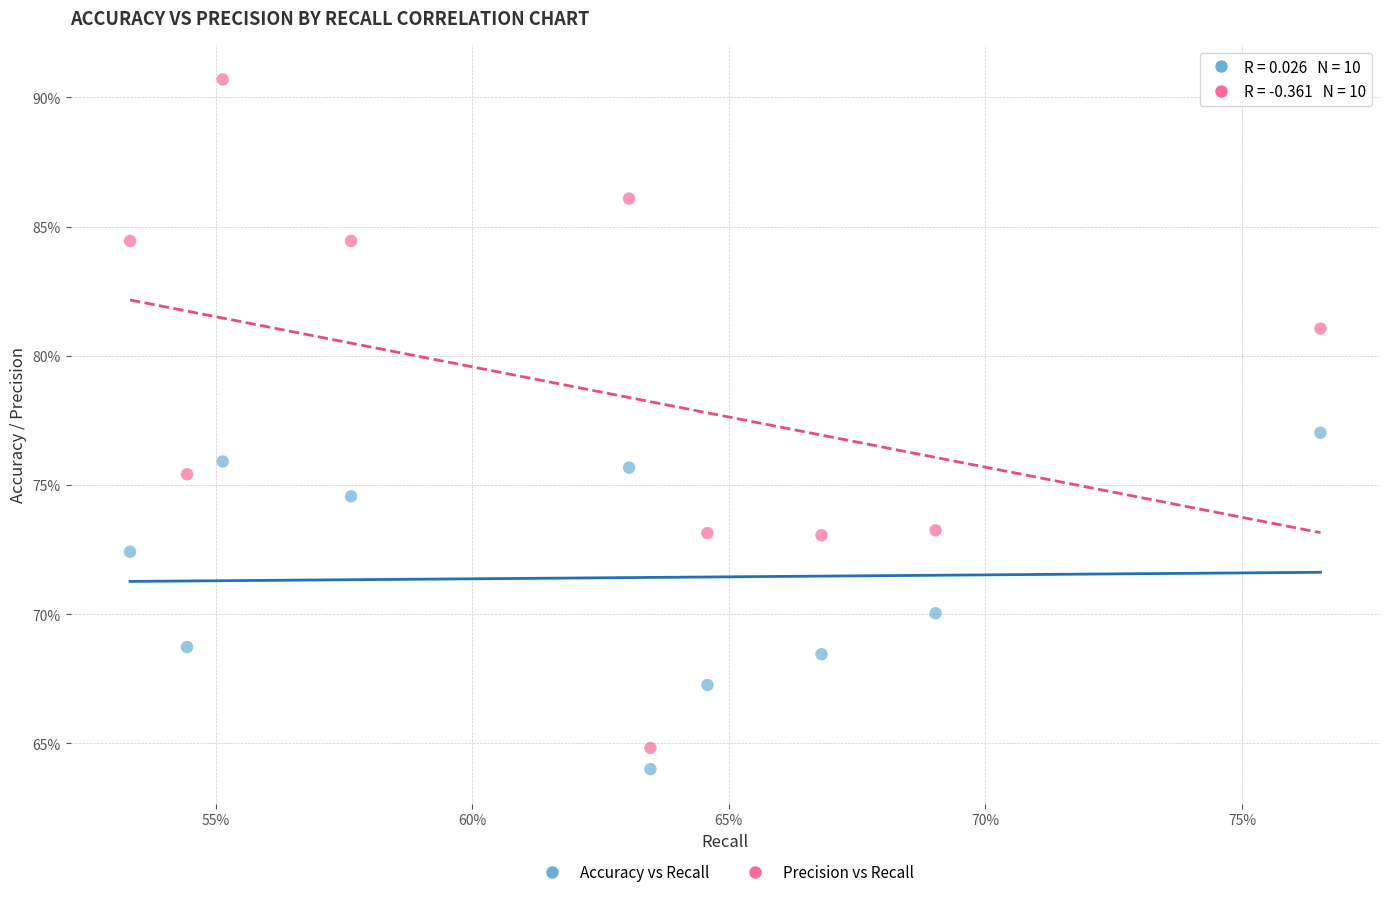

What are all the series names shown in the legend?

Accuracy vs Recall, Precision vs Recall